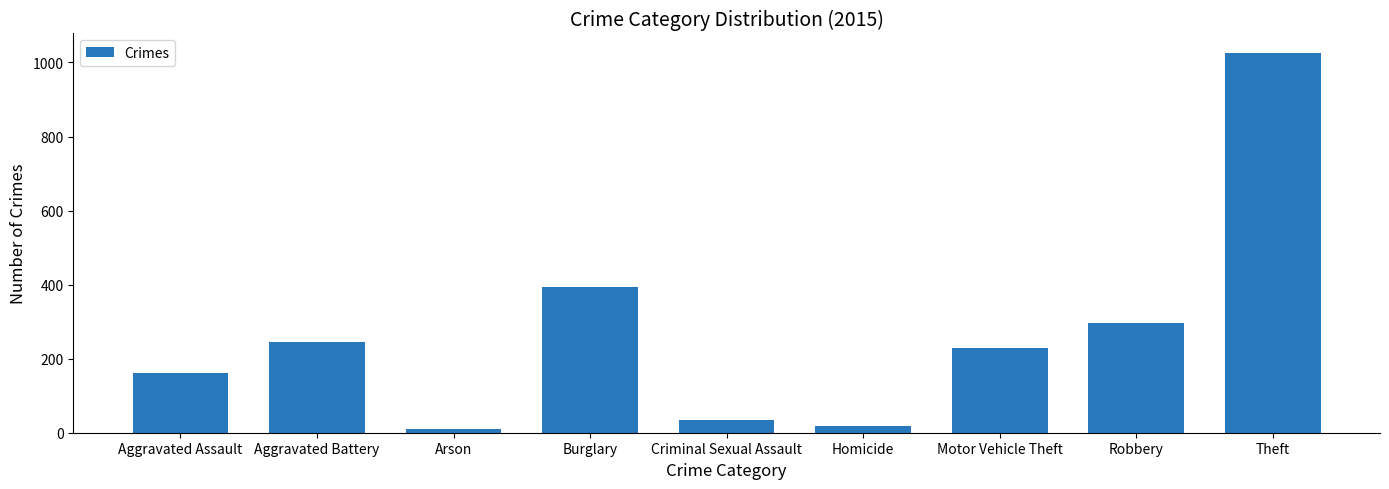

How many distinct data groups are displayed?

1